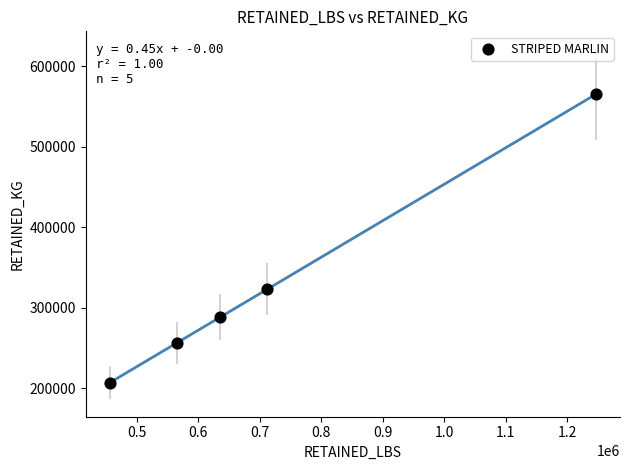

What Y value in the scatter plot is closest to 386203?

323037.6